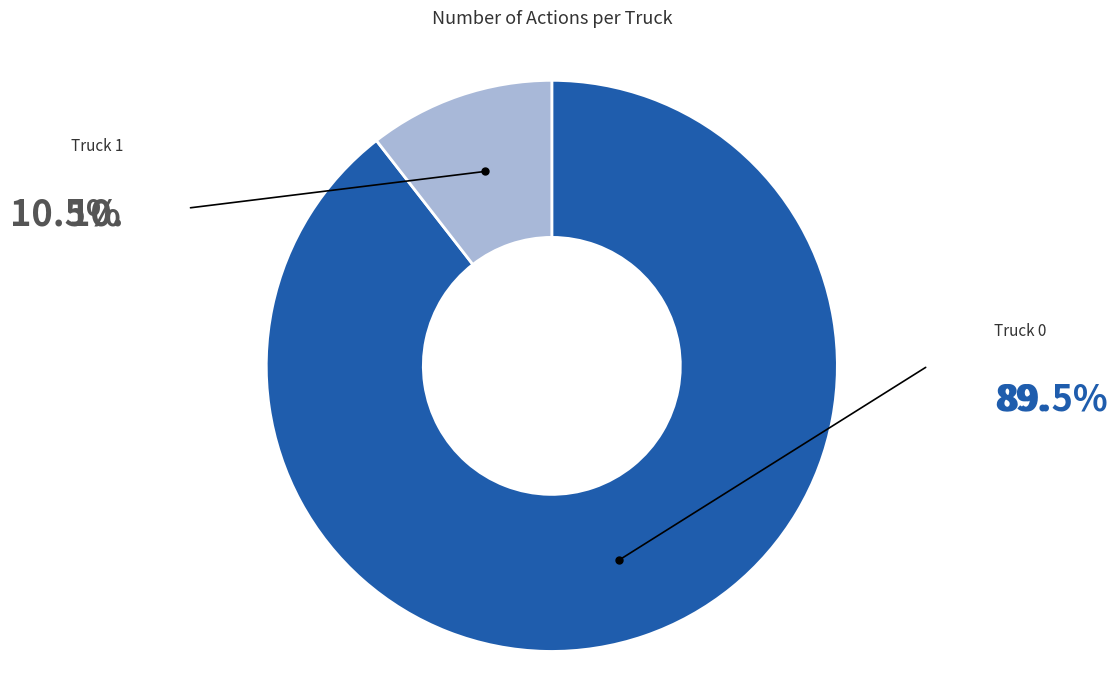

What percentage is the Truck 1 slice, to the nearest percent?

11%